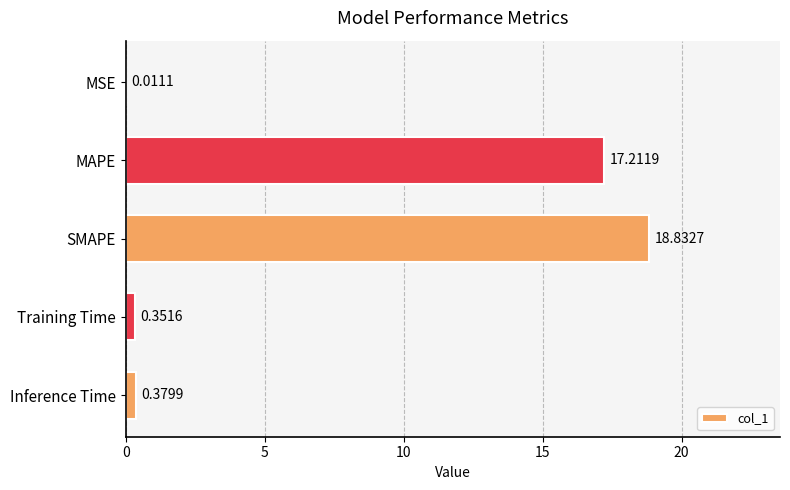

What is the sum of the values at MAPE and SMAPE?

36.0